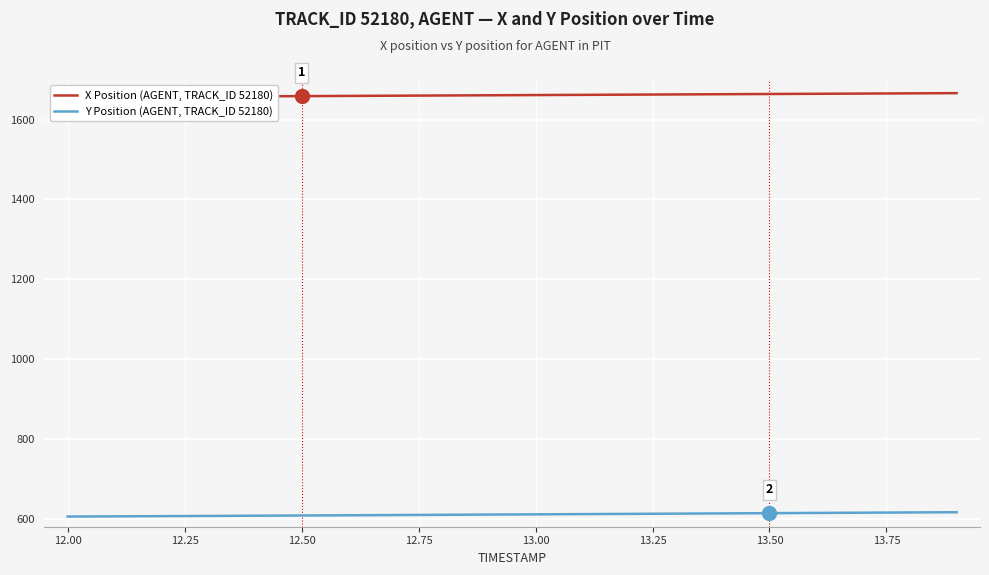

Is the value of X Position (AGENT, TRACK_ID 52180) at 11.75 greater than the value of Y Position (AGENT, TRACK_ID 52180) at 12.25?

Yes